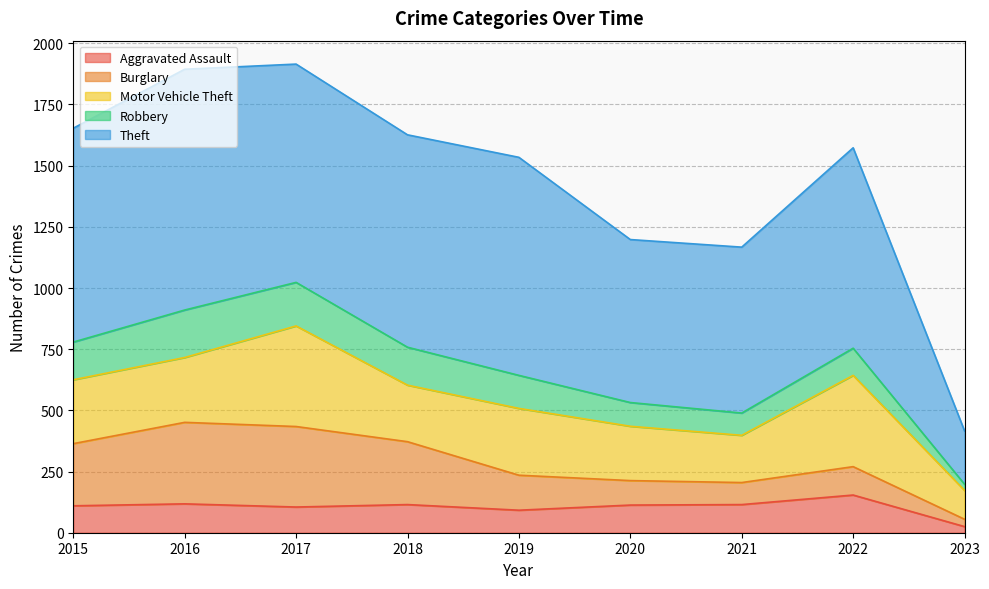

Rank the series by their maximum value, from lowest to highest.

Aggravated Assault, Robbery, Burglary, Motor Vehicle Theft, Theft